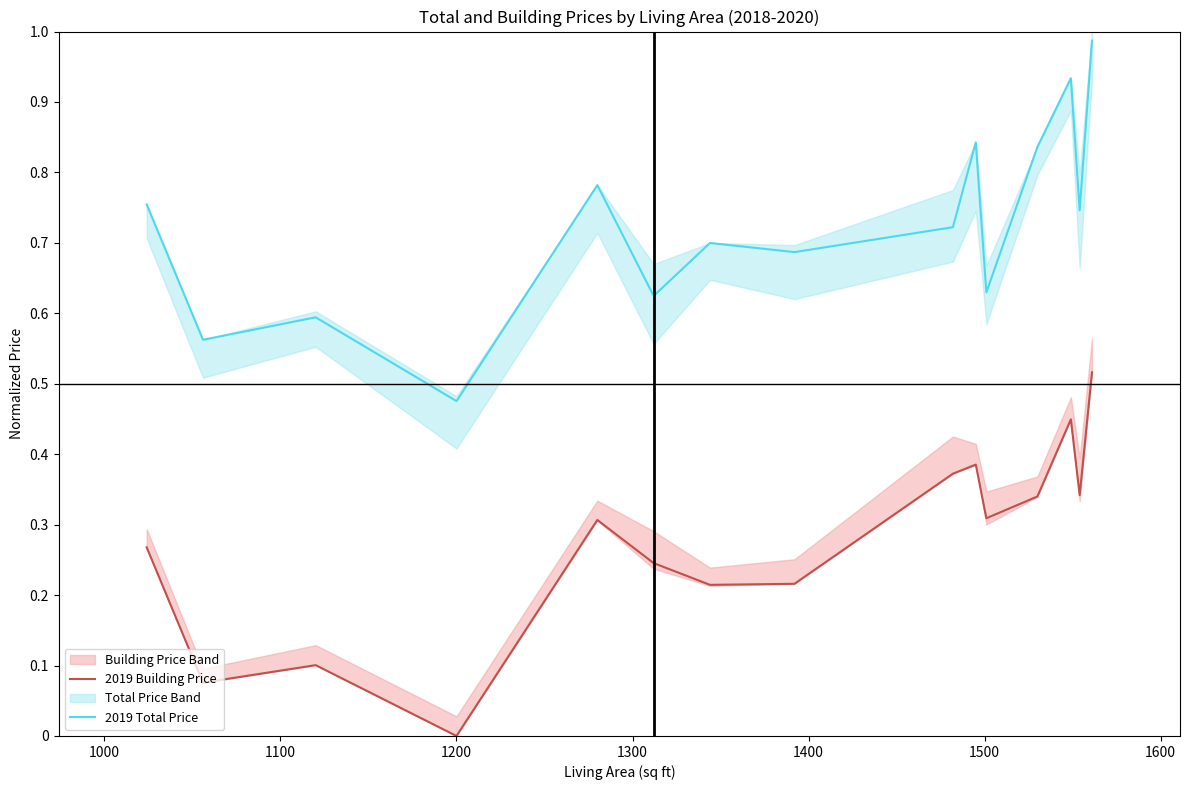

What is the value of the 2019 Building Price point at the 6th from the left?

0.2